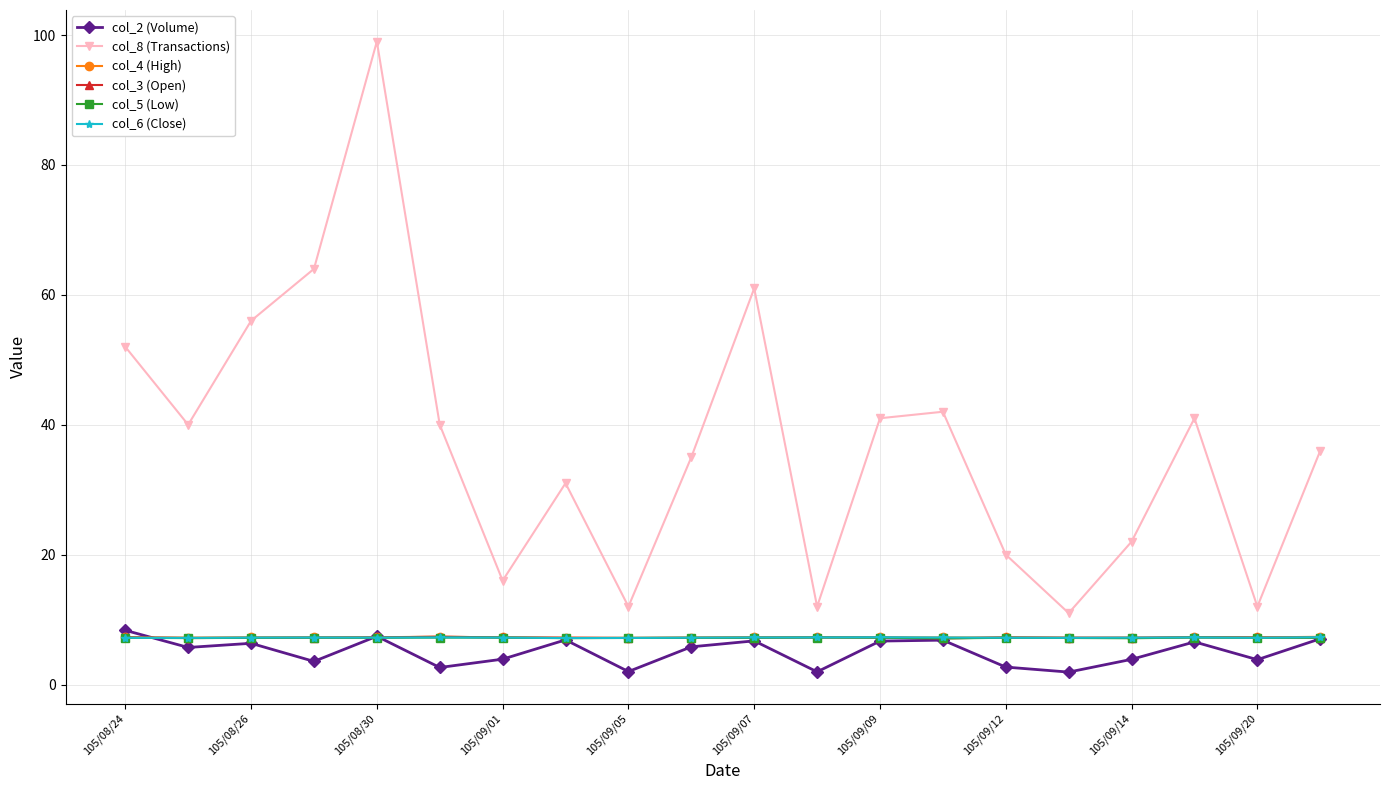

What is the maximum value for col_3 (Open)?

7.4